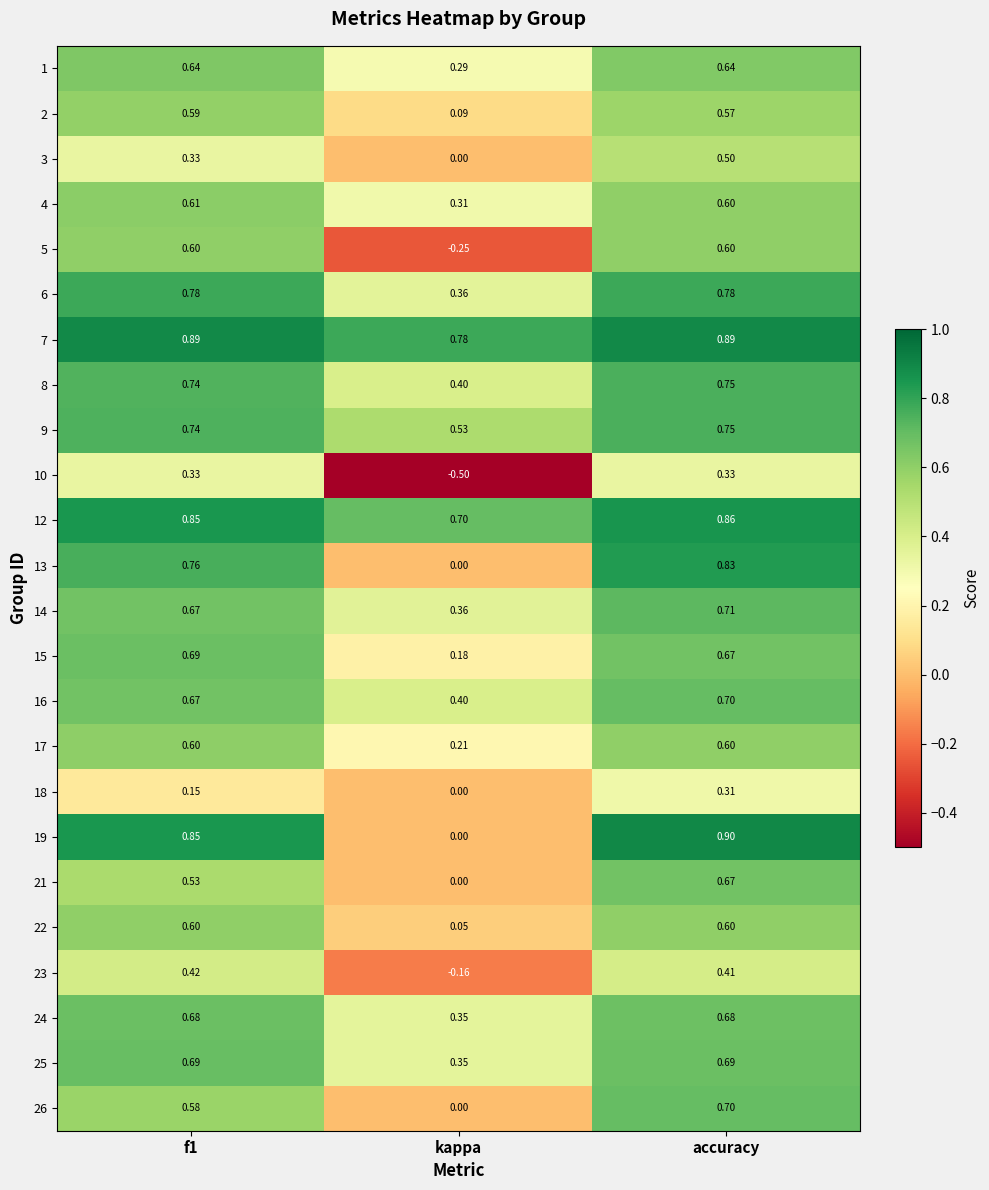

How many positive values does the 21 series have?

2